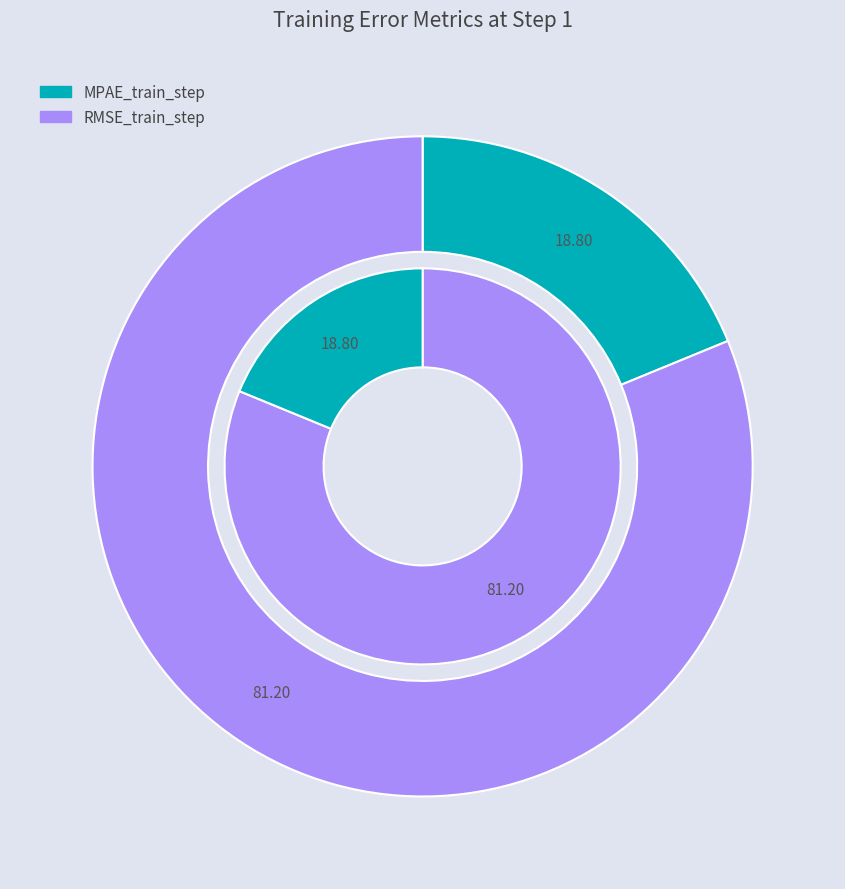

To the nearest percent, what is the combined percentage of MPAE_train_step and RMSE_train_step?

100%